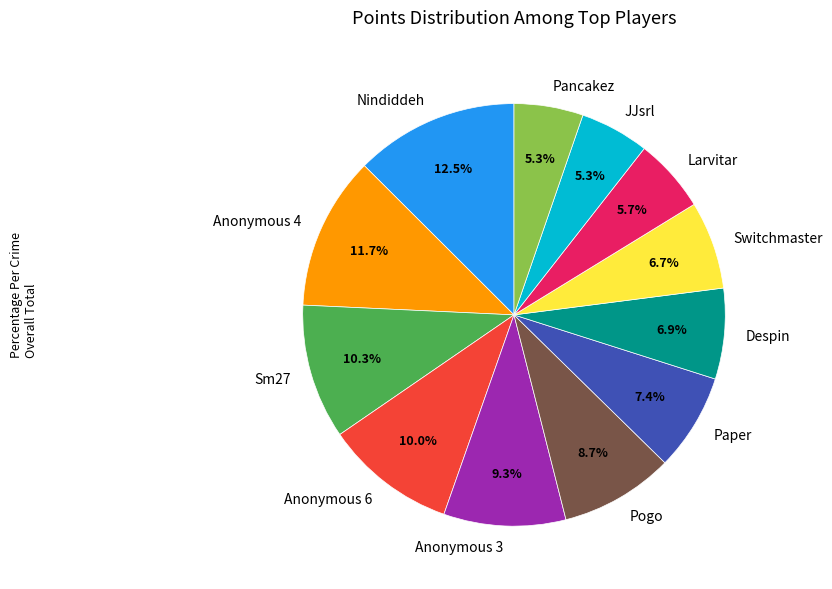

Is there any slice that represents more than half of the pie?

No